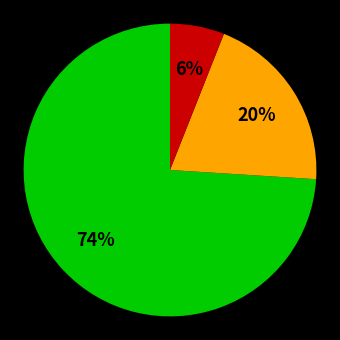

To the nearest percent, what is the average slice percentage?

33%